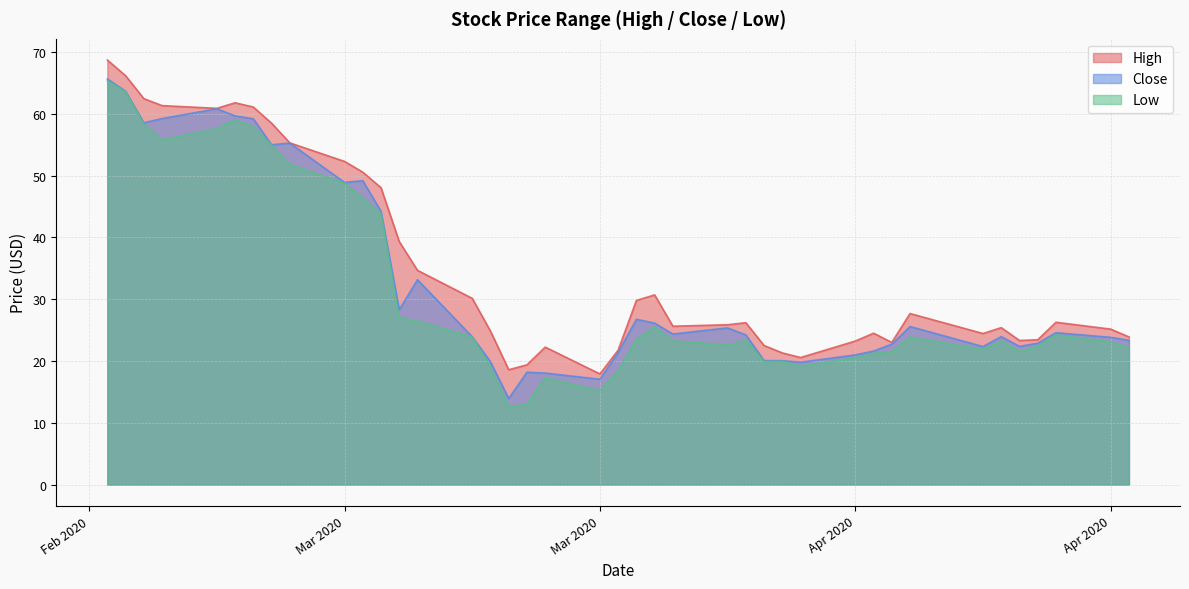

Which category has the lowest value in the Close series?

2020-03-18